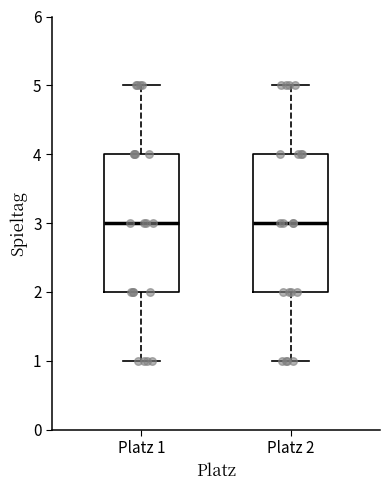

Where is the upper edge of the box for Platz 2 on the y-axis? The values are not printed on the chart, so give them approximately, as read against the axis.

4